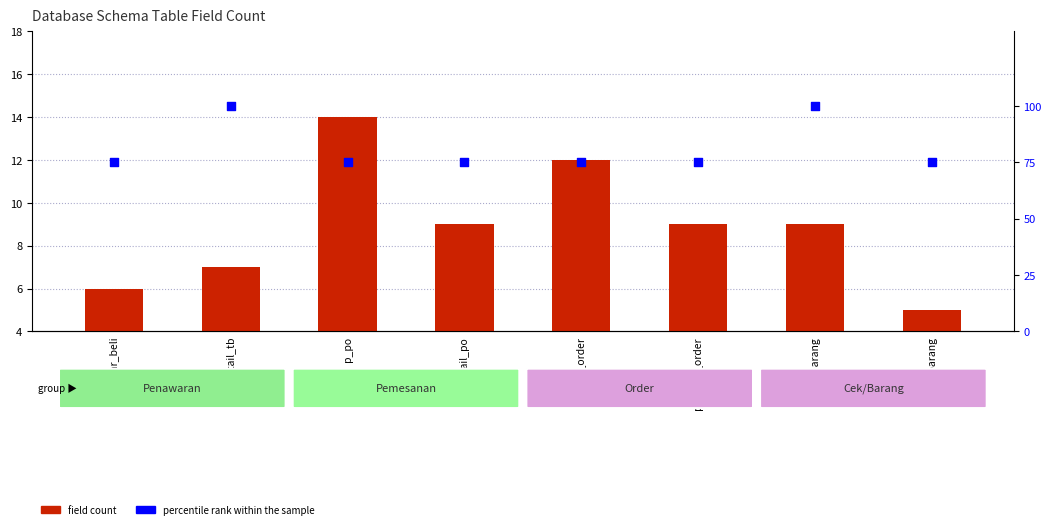

Is the value of field count at p_tawar_beli greater than the value of percentile rank within the sample at p_tawar_beli?

No